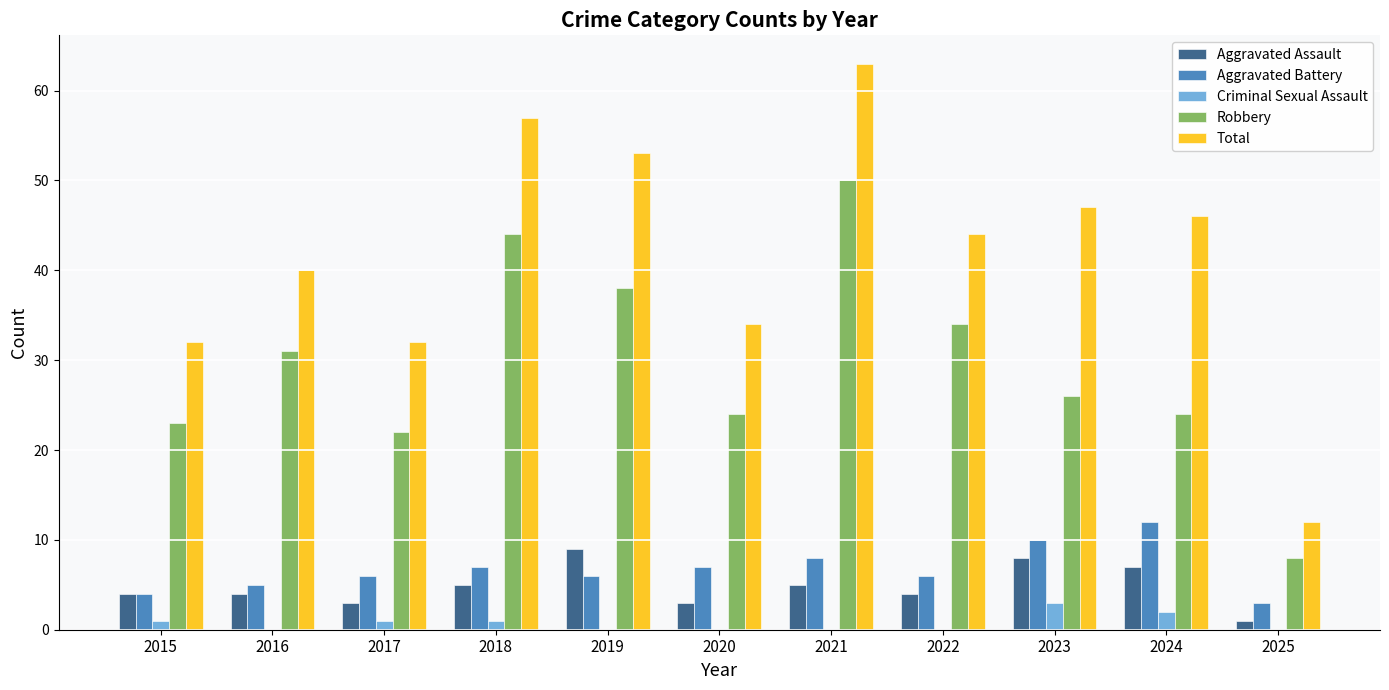

What is the difference between the Aggravated Battery values at 2016 and 2024?

7